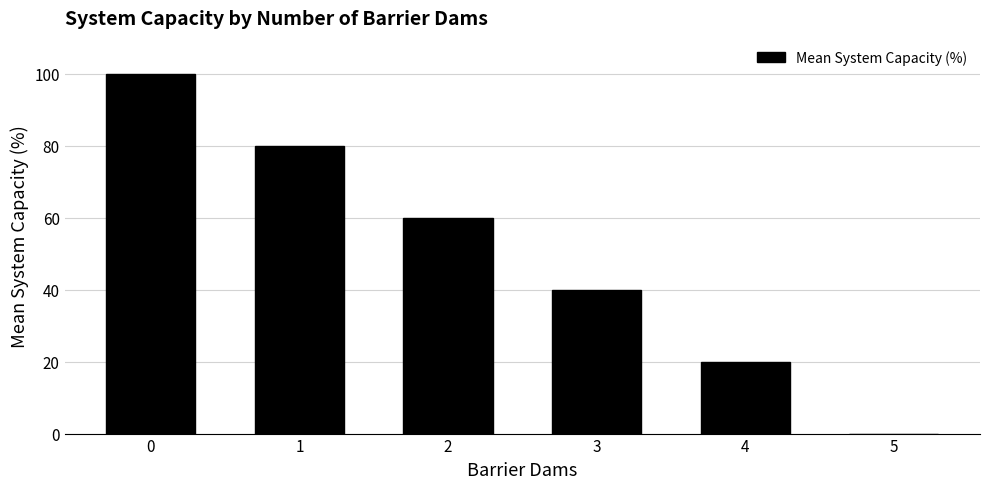

Reading right to left, extract all data points from this chart.

5=0	4=20	3=40	2=60	1=80	0=100